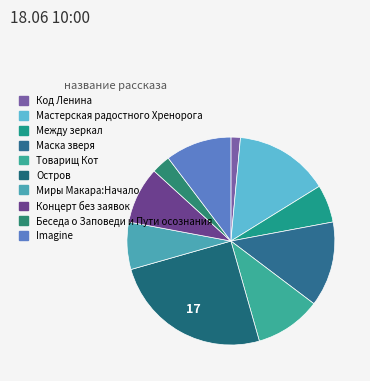

What is the largest slice in the pie chart?

Остров